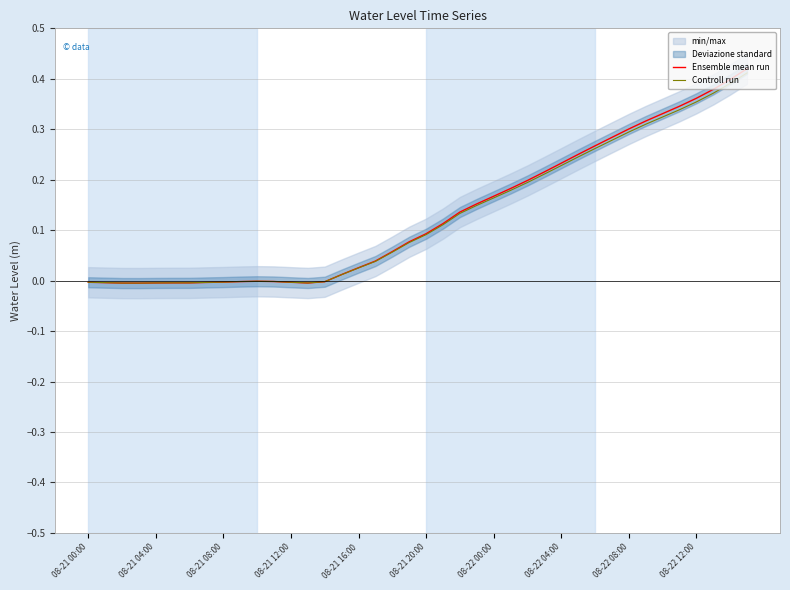

Reading left to right, list all the values displayed in this chart.

Ensemble mean run: -0.0	-0.0	-0.0	-0.0	-0.0	-0.0	-0.0	-0.0	-0.0	-0.0	-0.0	-0.0	-0.0	-0.0	-0.0	0.0	0.0	0.0	0.1	0.1	0.1	0.1	0.1	0.2	0.2	0.2	0.2	0.2	0.2	0.3	0.3	0.3	0.3	0.3	0.3	0.3	0.4	0.4	0.4	0.4
Controll run: -0.0	-0.0	-0.0	-0.0	-0.0	-0.0	-0.0	-0.0	-0.0	-0.0	-0.0	-0.0	-0.0	-0.0	-0.0	0.0	0.0	0.0	0.1	0.1	0.1	0.1	0.1	0.1	0.2	0.2	0.2	0.2	0.2	0.2	0.3	0.3	0.3	0.3	0.3	0.3	0.4	0.4	0.4	0.4